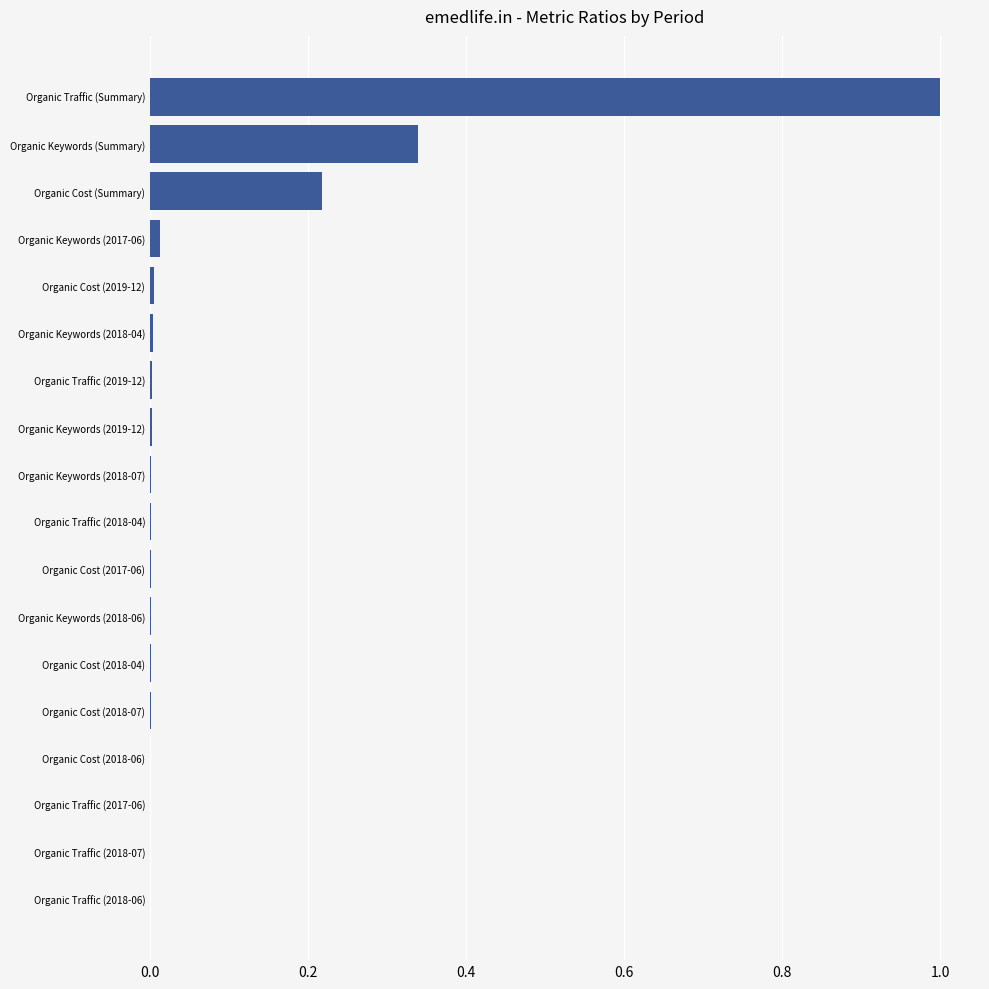

What is the sum of all values?

1.6